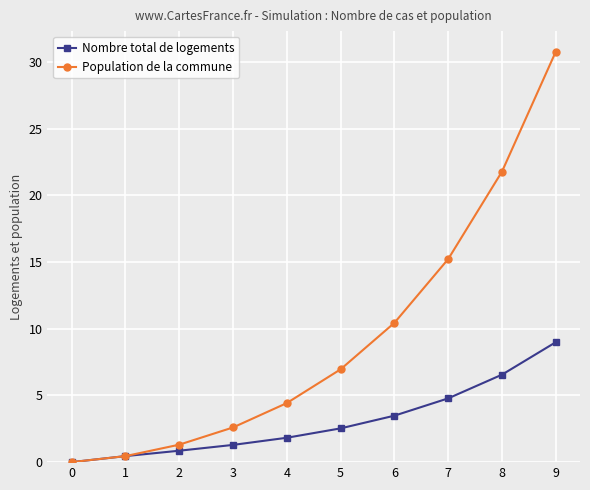

What is the sum of the Nombre total de logements values at 6 and 1?

3.9